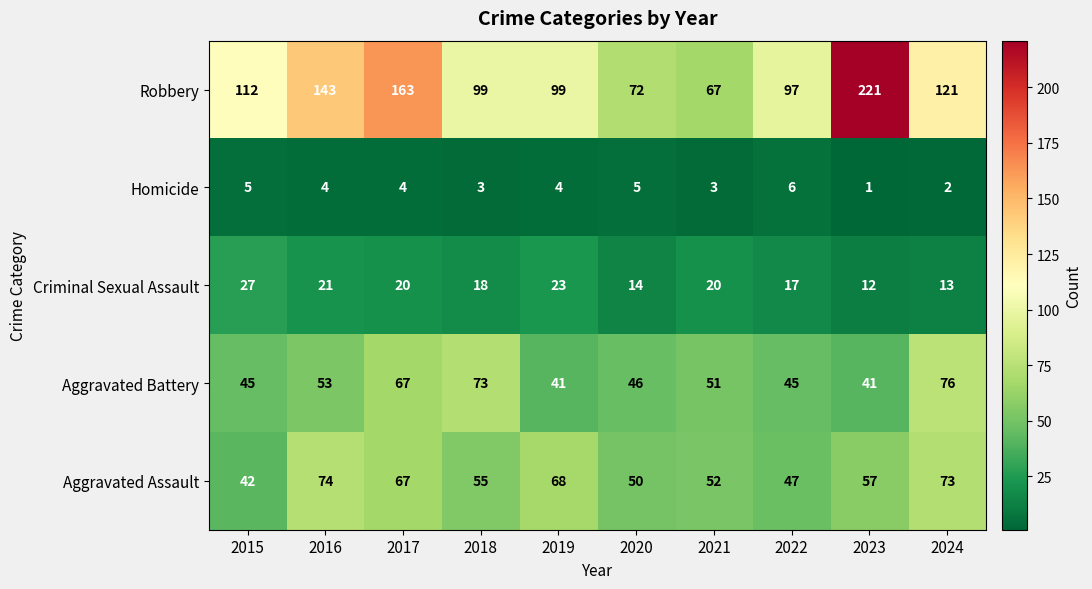

Between 2019 and 2020, which series saw the biggest shift?

Robbery